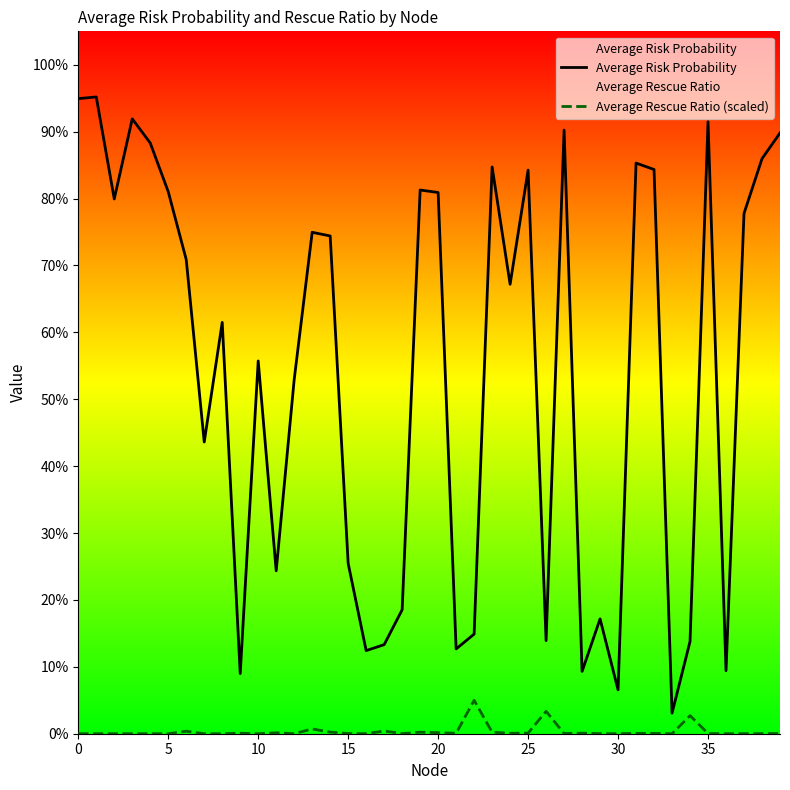

True or false: Average Risk Probability and Average Rescue Ratio (scaled) cross at least once.

False